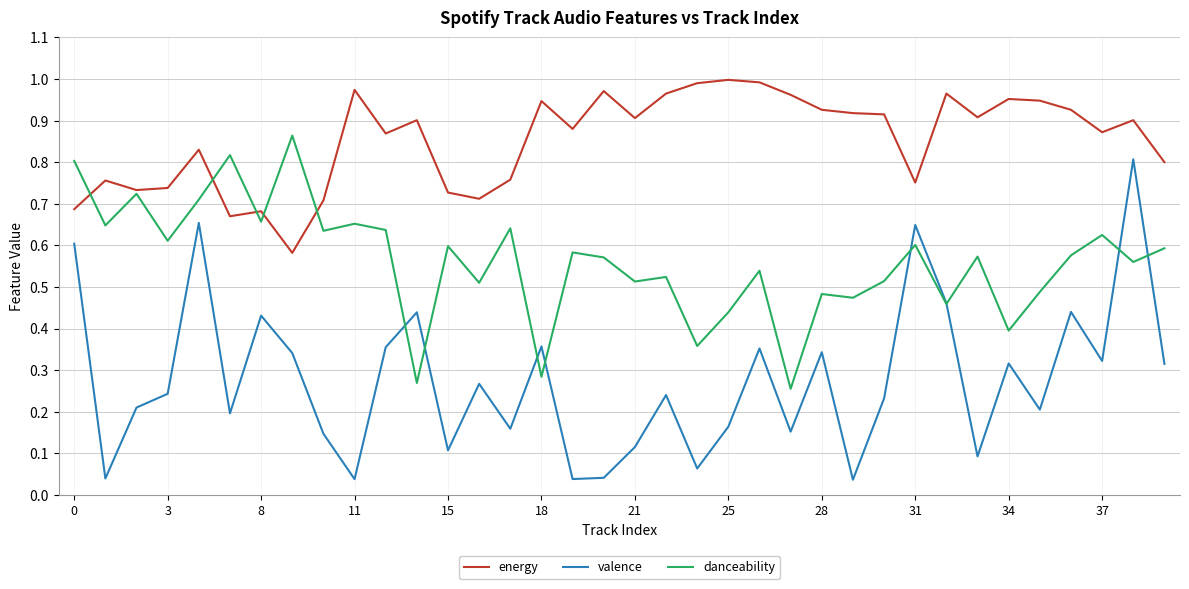

Rank the series by their average value, from highest to lowest.

energy, danceability, valence